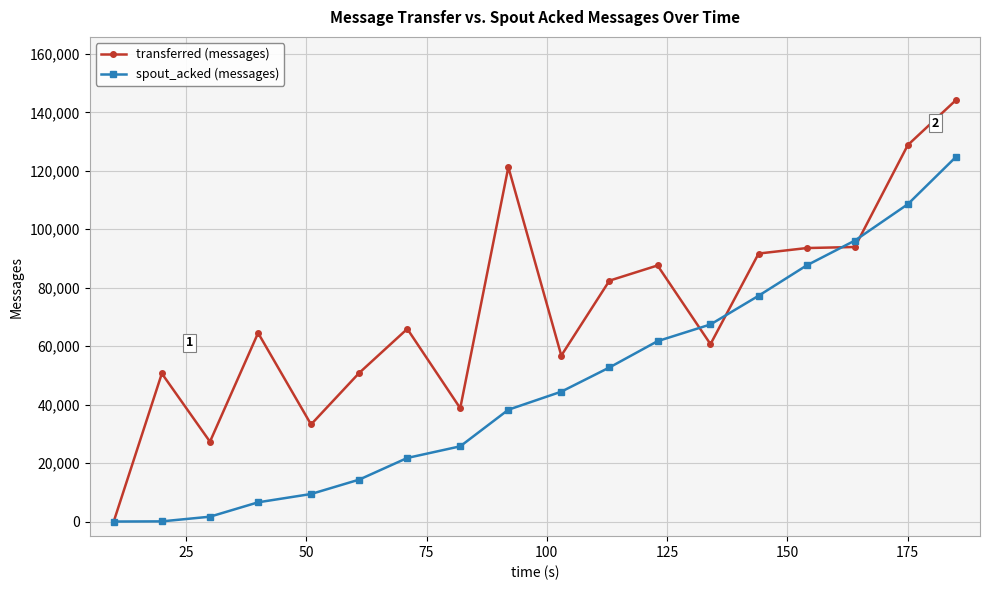

Which series has the largest total across all categories?

transferred (messages)